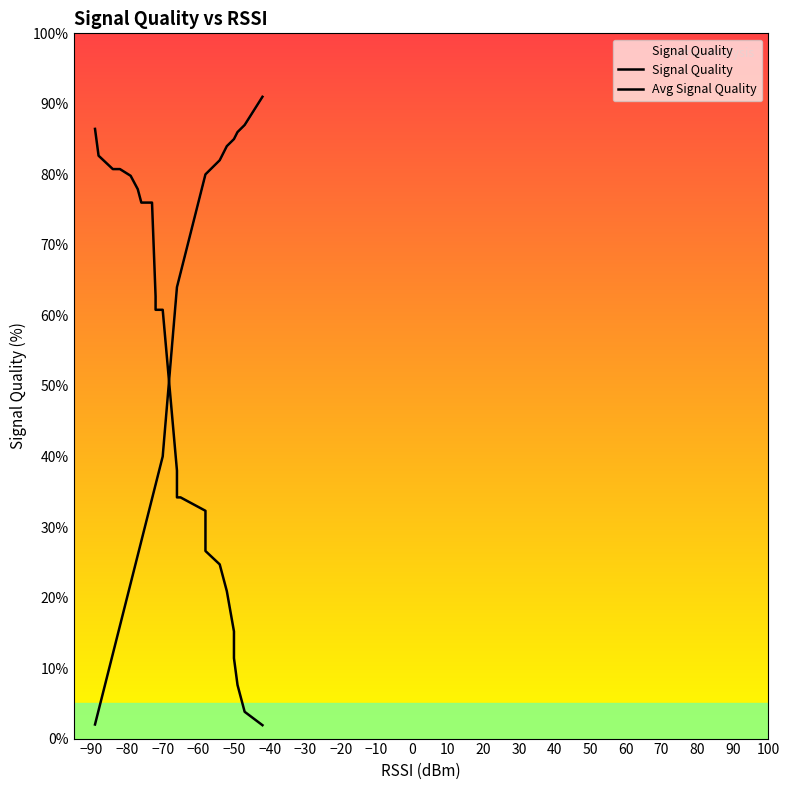

What is the difference between the Avg Signal Quality values at 20 and 50?

18.1